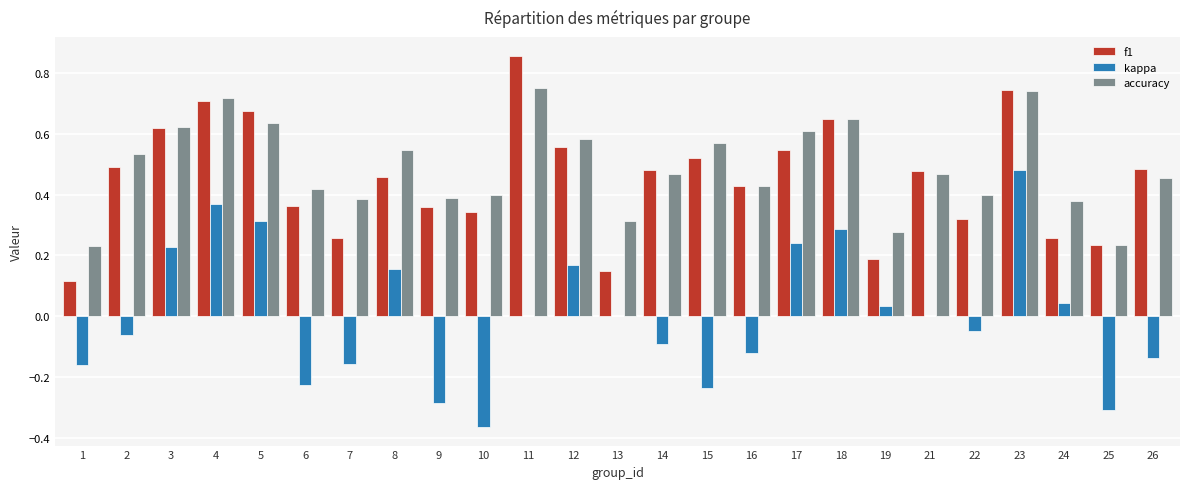

Which category has the highest value in the f1 series?

11